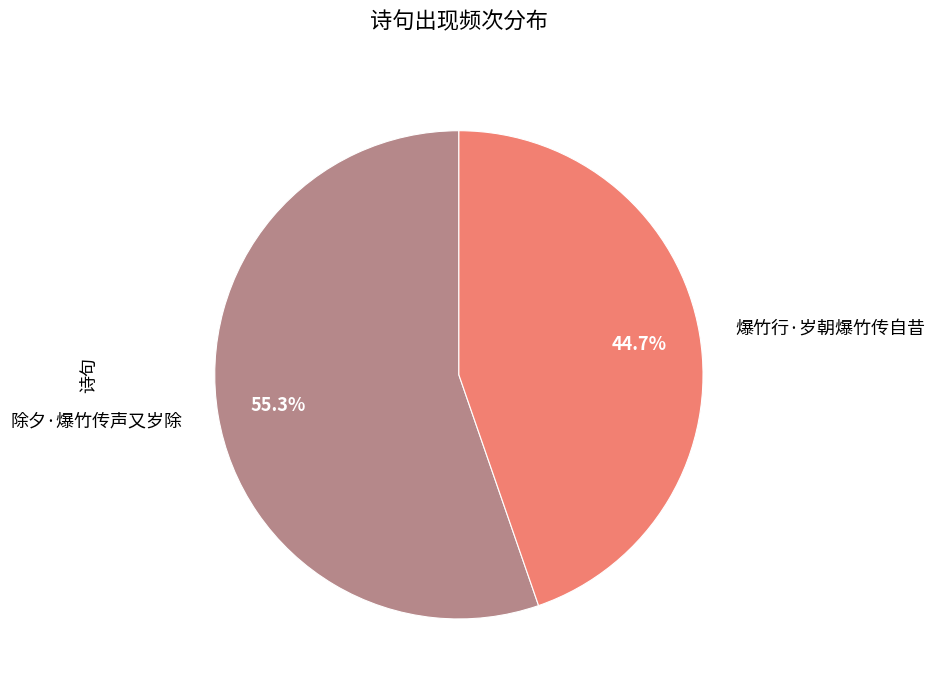

Is there a majority slice in this chart?

Yes